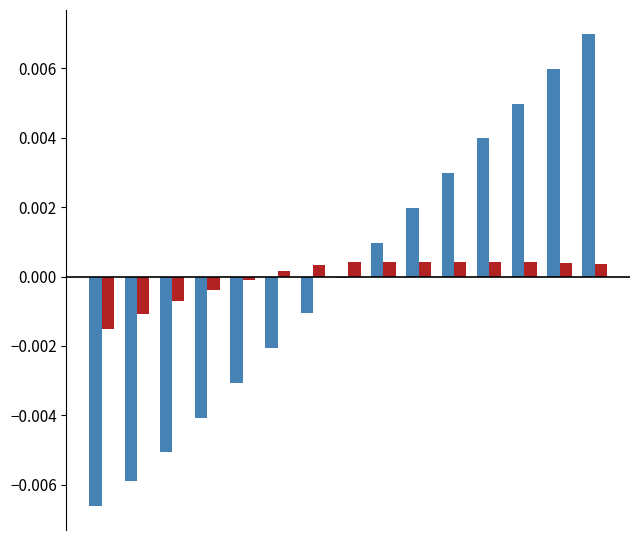

How many categories are shown in the chart?

15